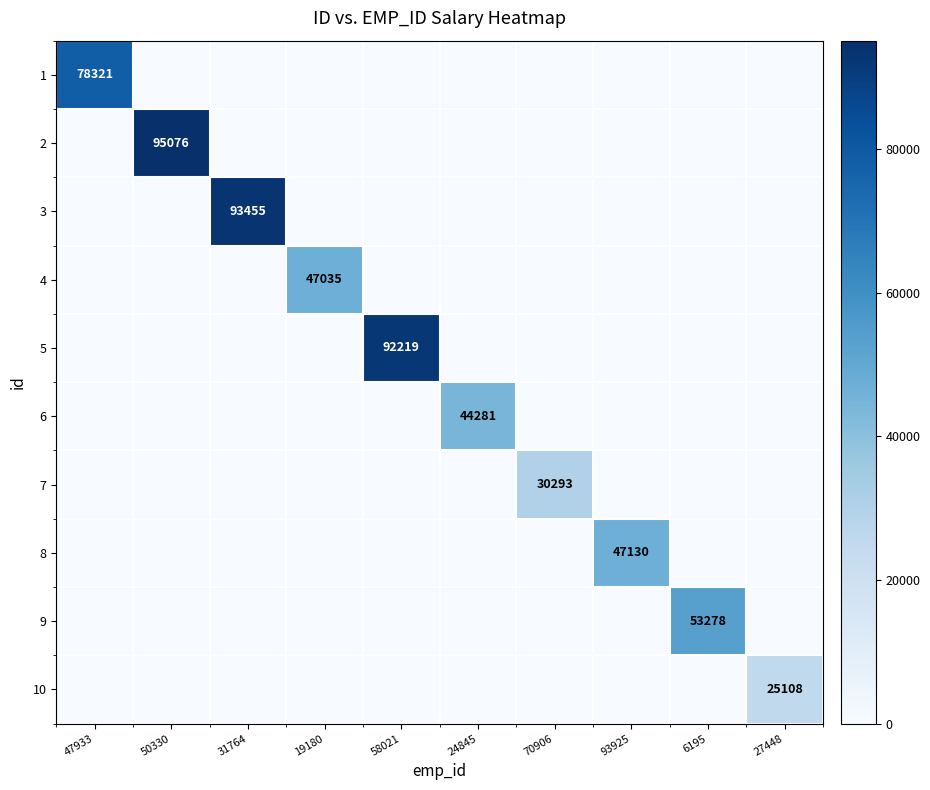

The value of 8 at 93925 is 21459. True or false?

False